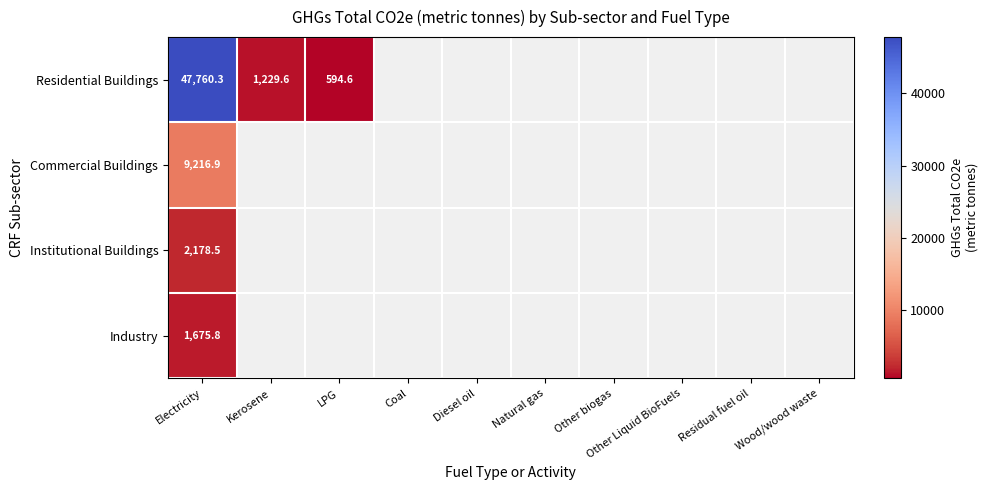

At how many categories does at least one series exceed 2952?

1